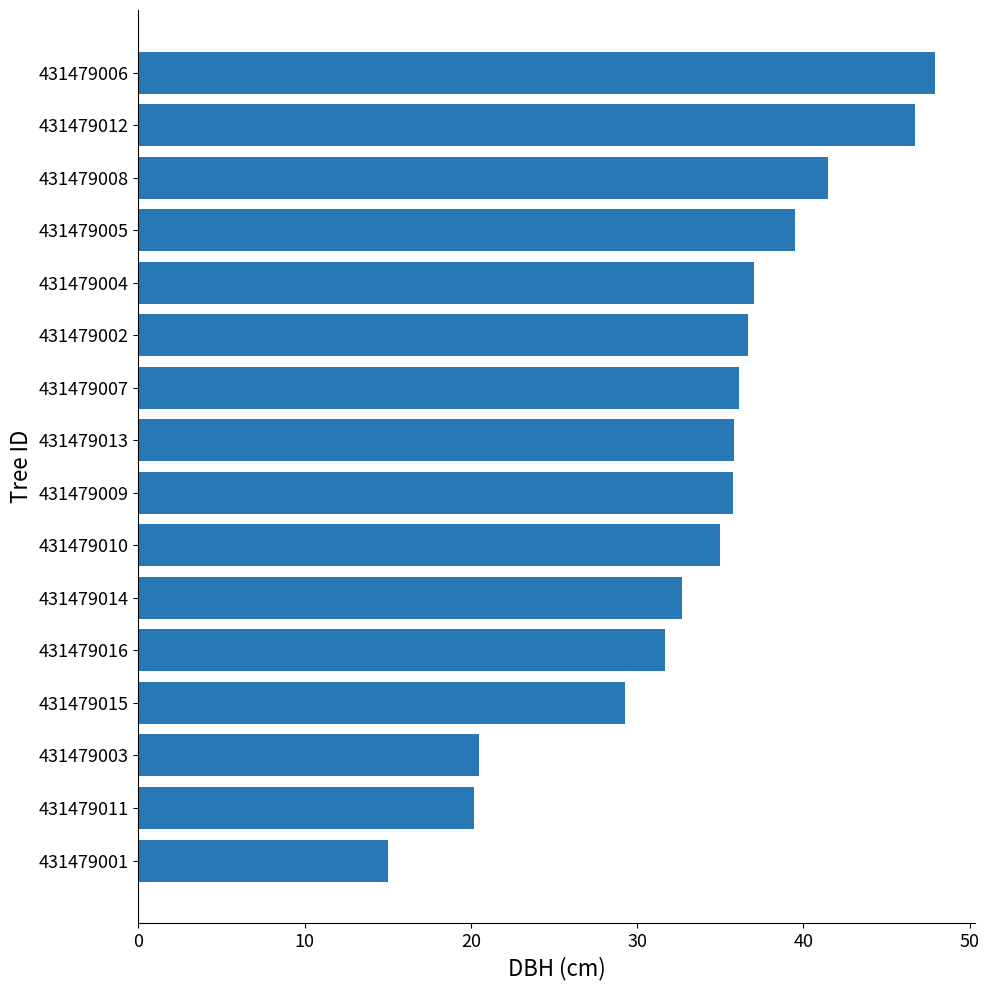

Does the chart contain any negative values?

No